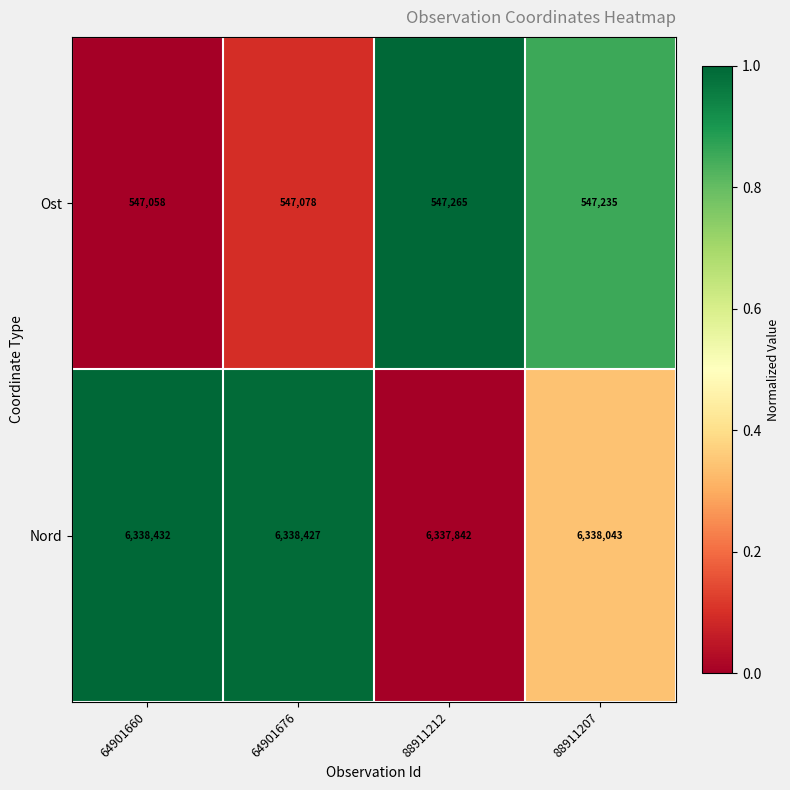

The value of Nord at 88911212 is 6337842. True or false?

True